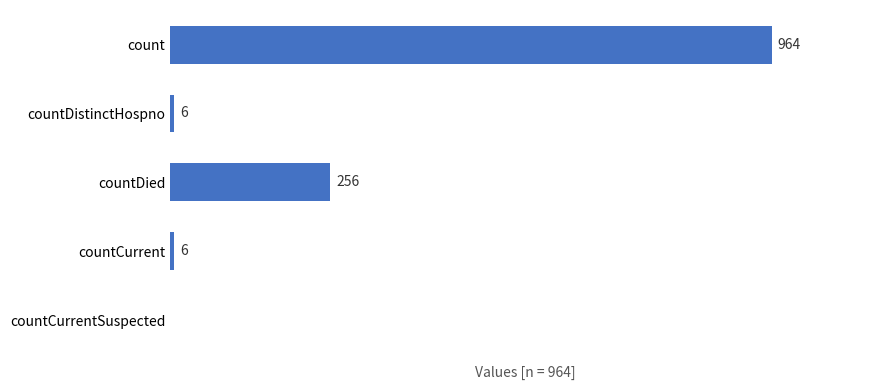

At which label is the value closest to 482?

countDied